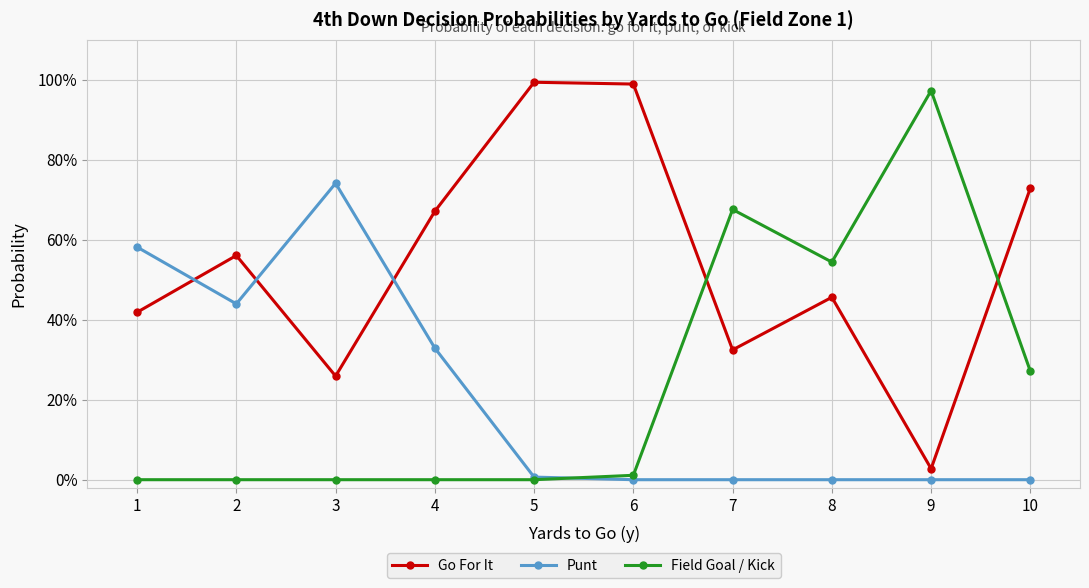

What is the spread (max minus min) of values at 4?

0.7